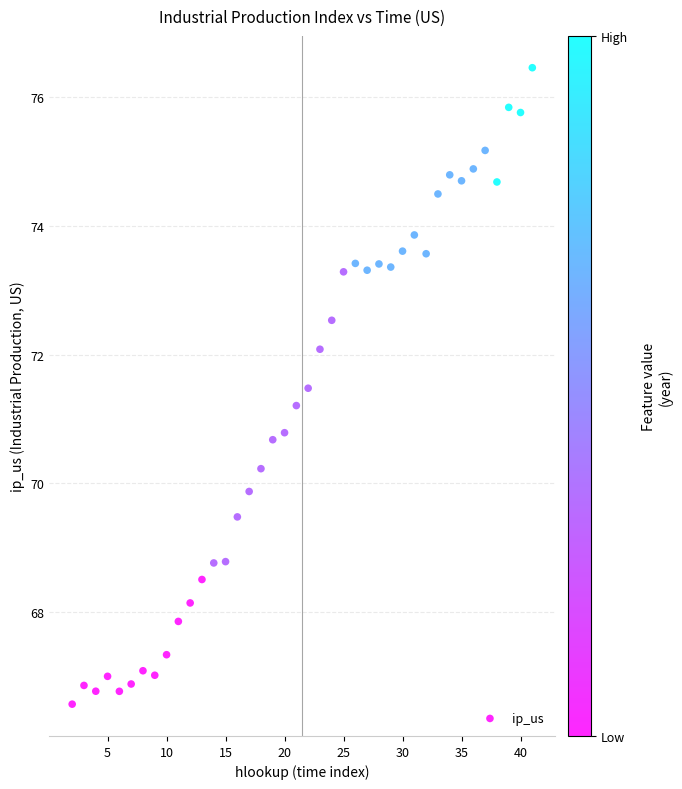

What is the range of Y values (max minus min)?

9.9